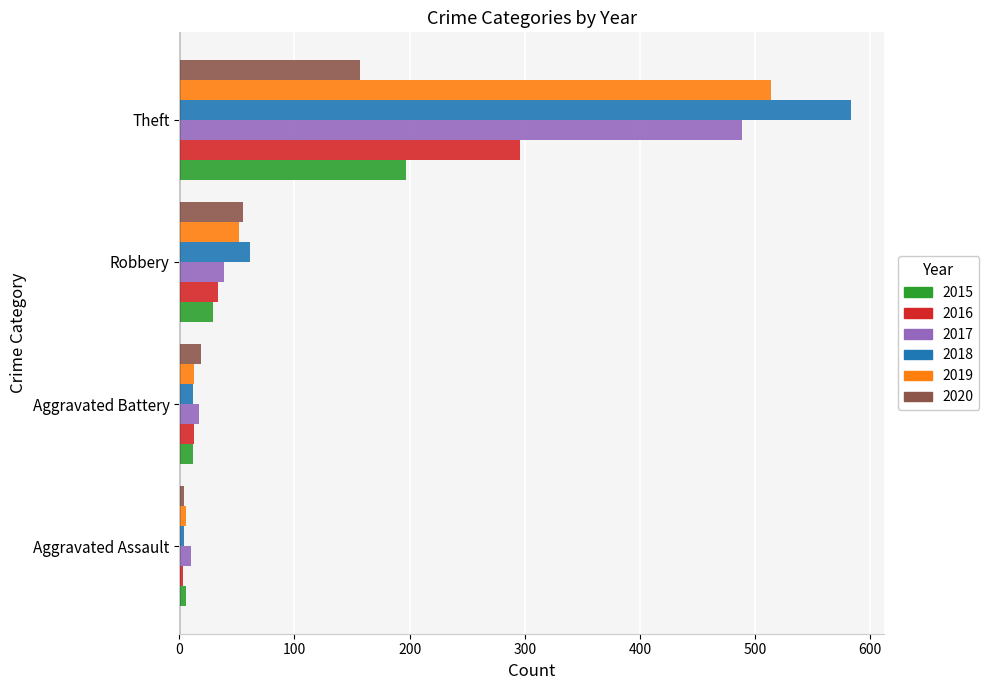

At how many categories does at least one series exceed 43?

2